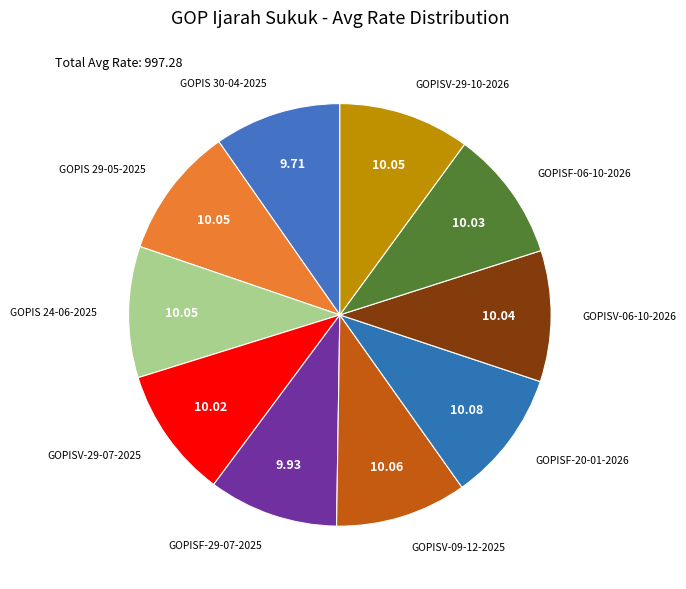

Which category has the smallest portion of the pie?

GOPIS 30-04-2025